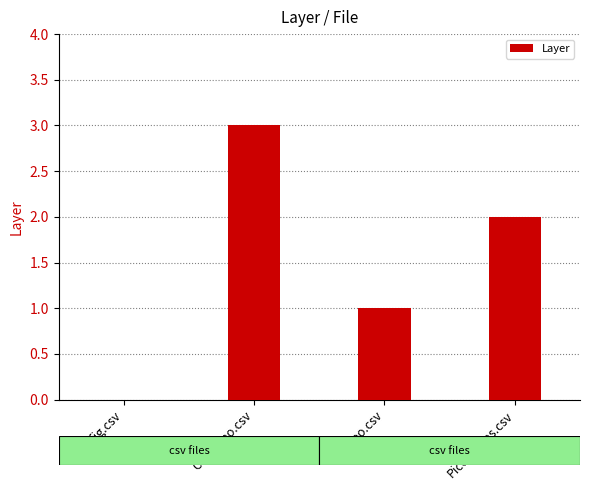

Which category has the highest value across all series?

Contorno.csv